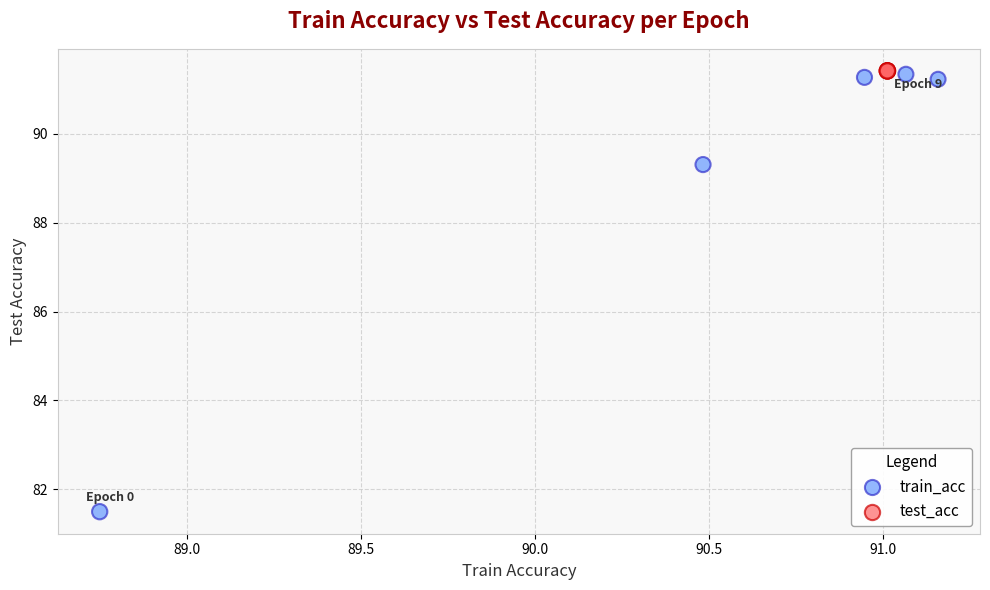

Which series reaches the minimum Y coordinate?

train_acc